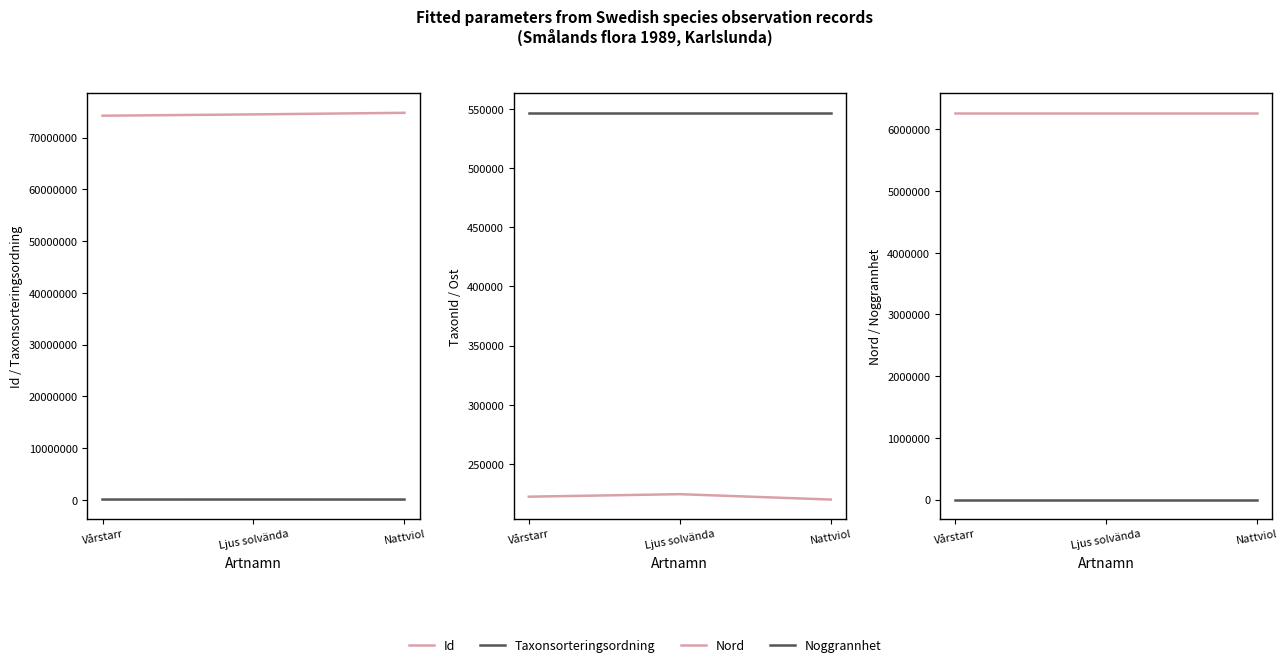

Count the number of data series in this chart.

6